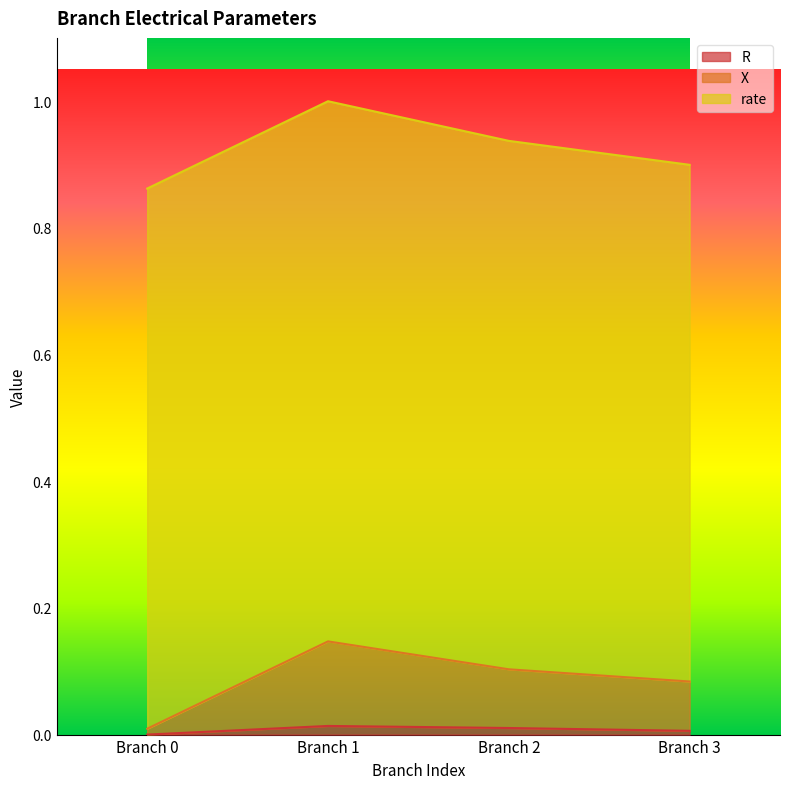

Is it true that R equals 0.0 at Branch 3?

True